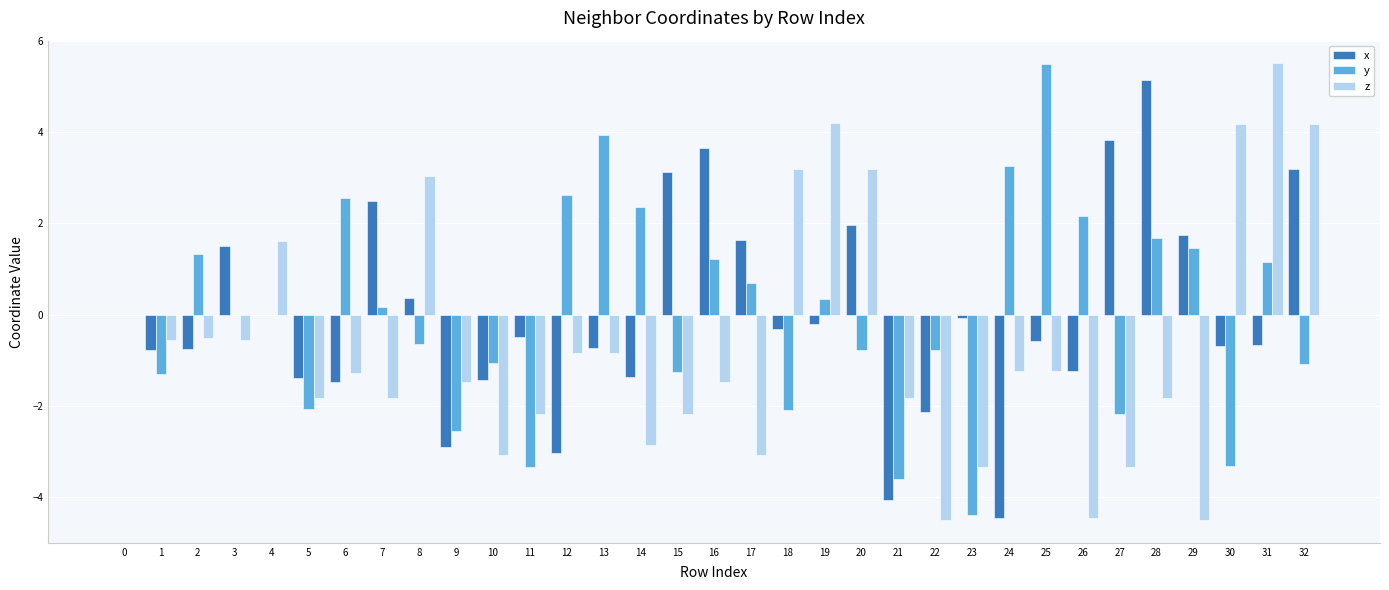

What is the maximum value for y?

5.5